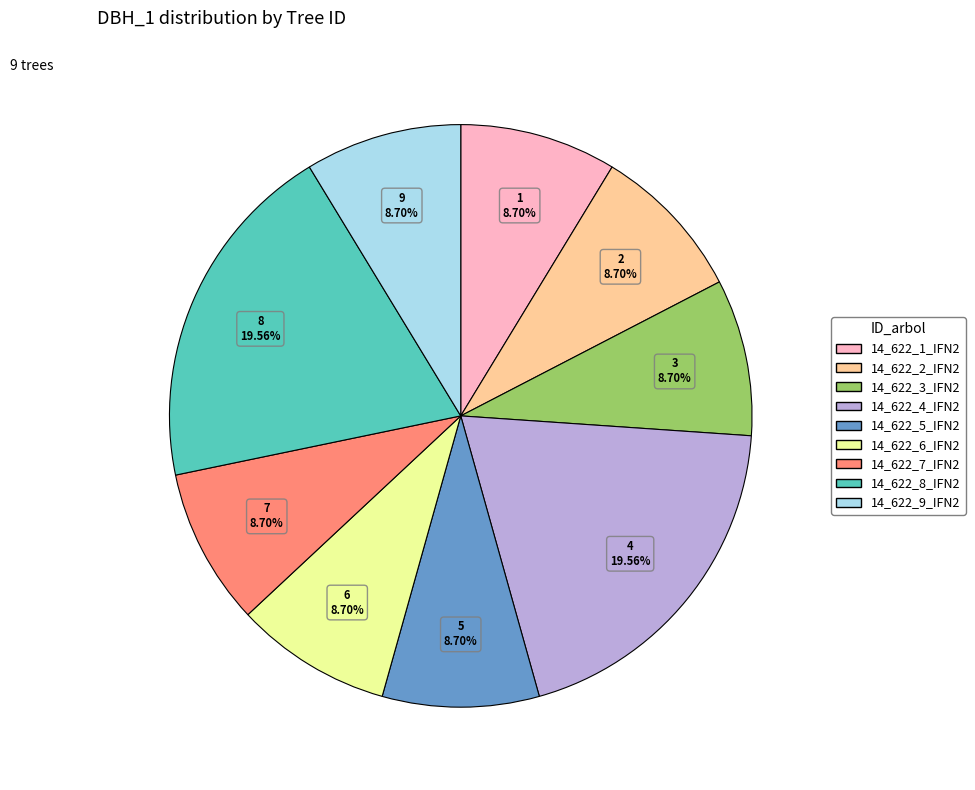

Do 14_622_1_IFN2 and 14_622_4_IFN2 together represent more than half of the pie?

No